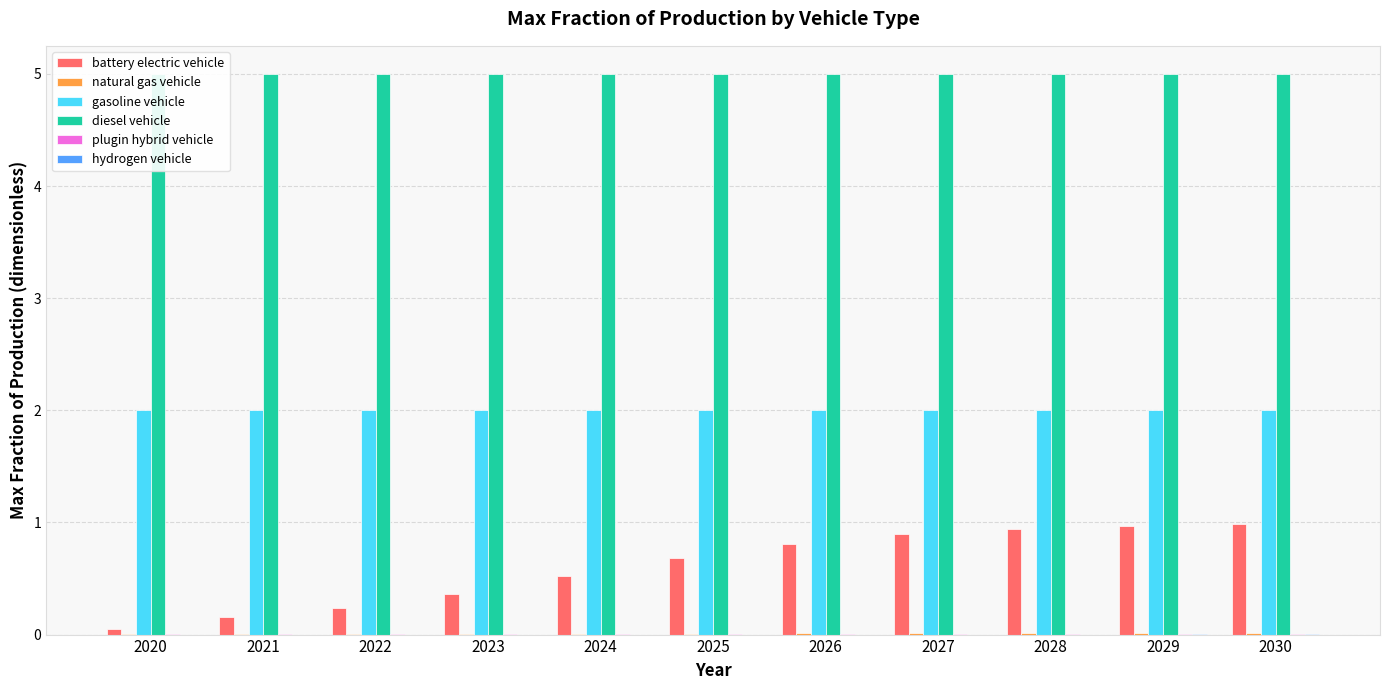

How many groups of bars are there?

11